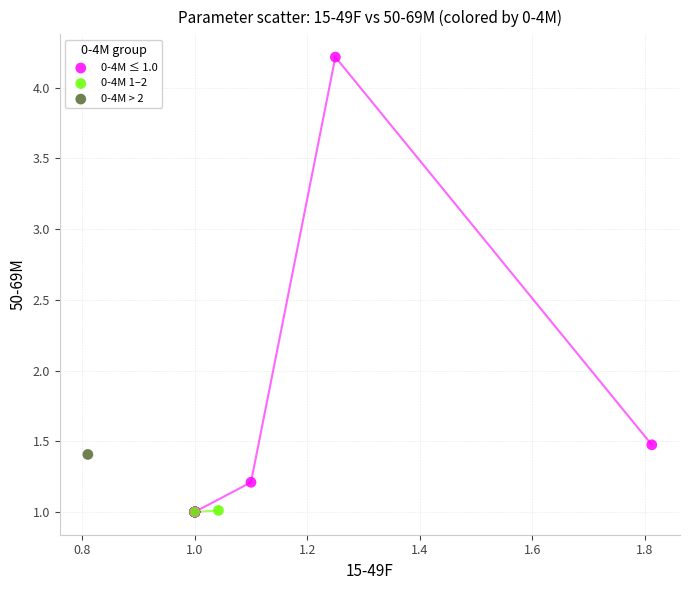

What are all the series names shown in the legend?

0-4M ≤ 1.0, 0-4M 1–2, 0-4M > 2